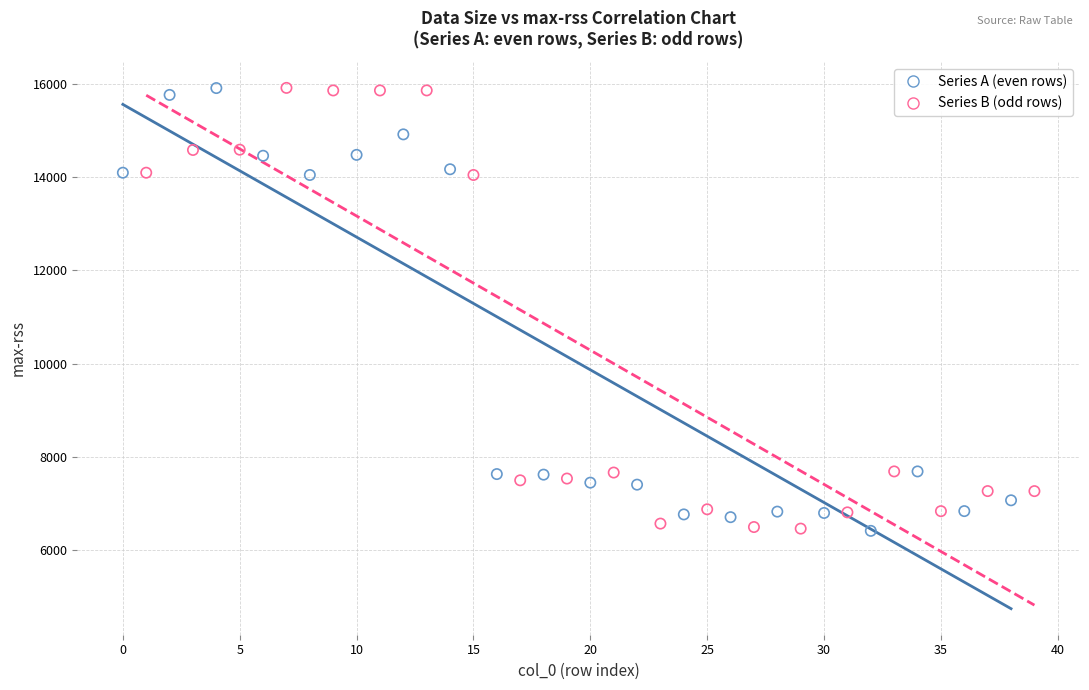

What are all the series names shown in the legend?

Series A (even rows), Series B (odd rows)